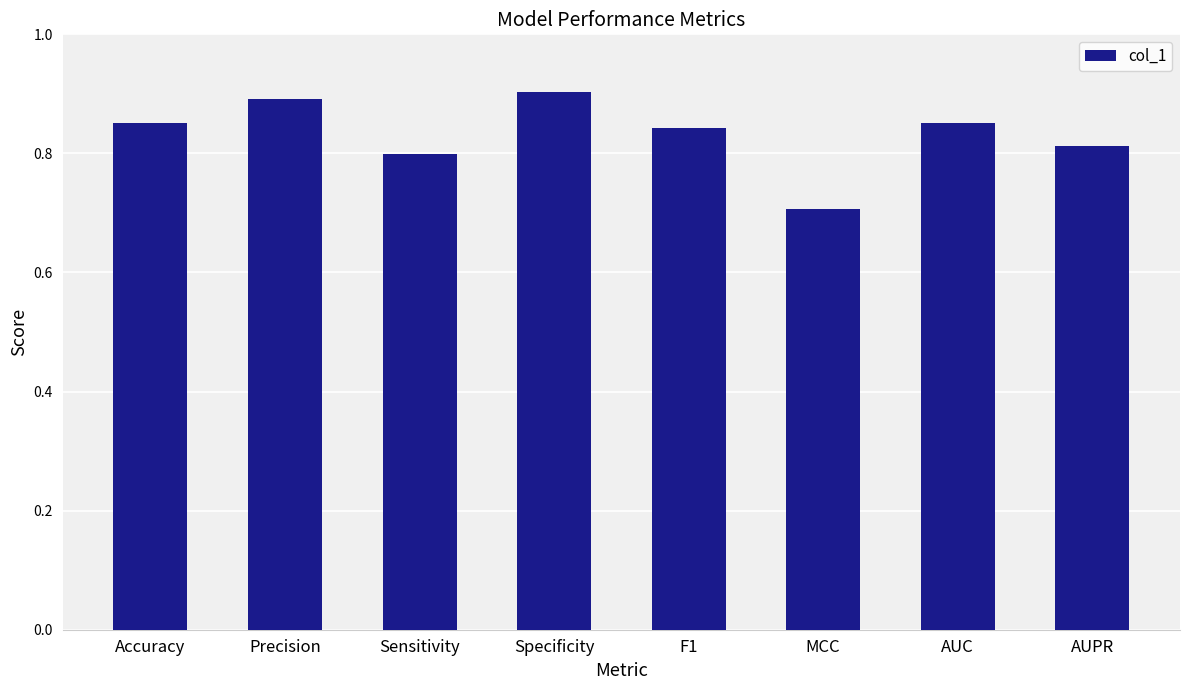

Between Accuracy and AUPR, which is larger?

Accuracy